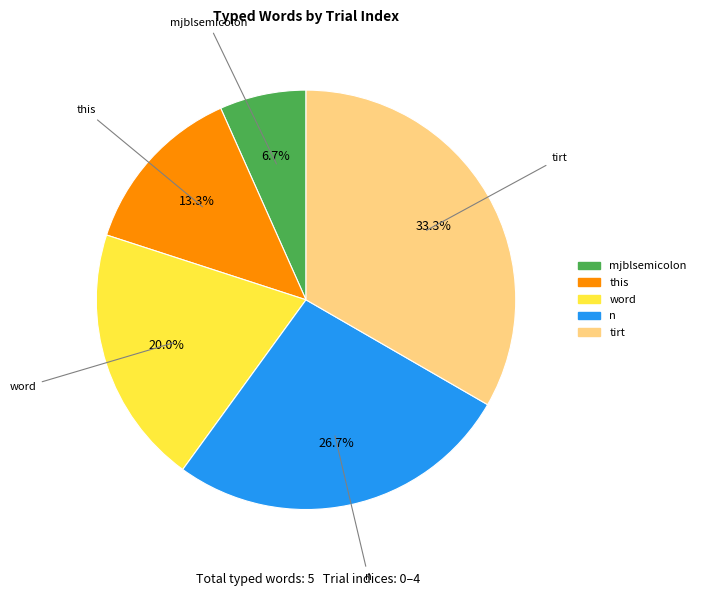

Combined, do n and tirt account for over 50%?

Yes